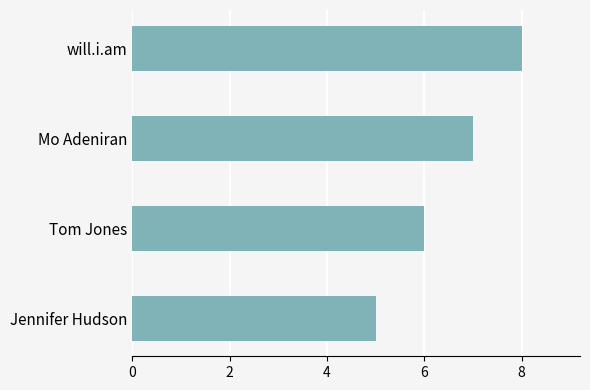

Reading bottom to top, extract all data points from this chart.

5	6	7	8